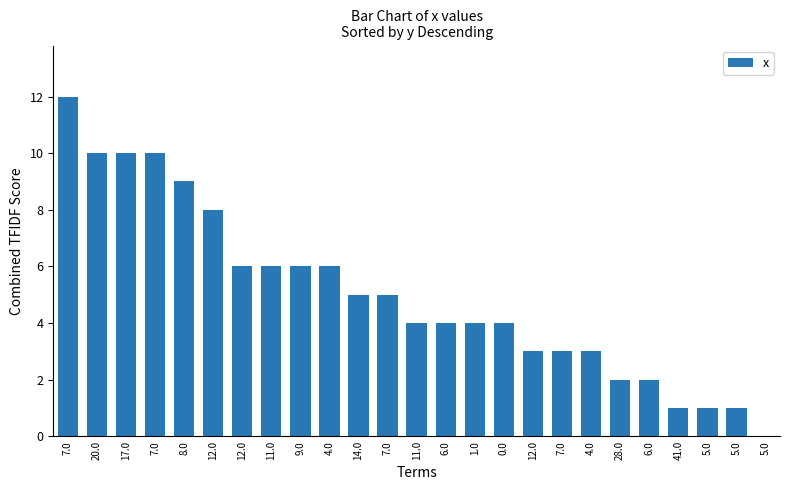

What is the value of the 24th bar from the left?

1